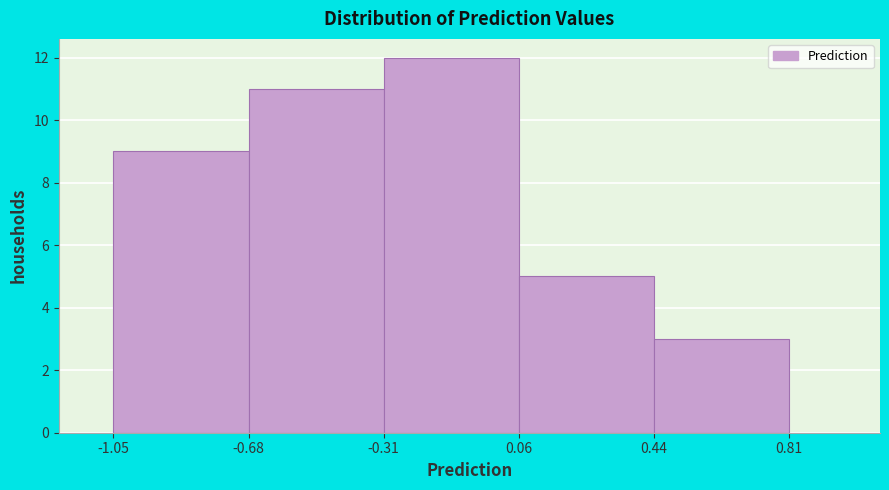

How tall is the bar that spans 0.06 to 0.44 on the x-axis? The values are not printed on the chart, so give them approximately, as read against the axis.

5